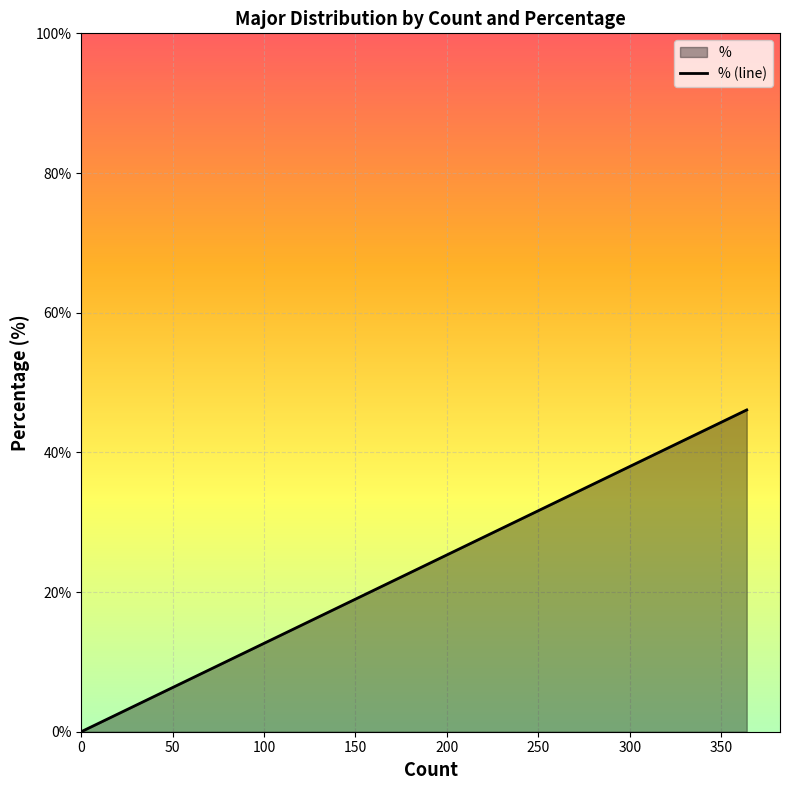

True or false: the data has more than 0 interior local peaks.

False